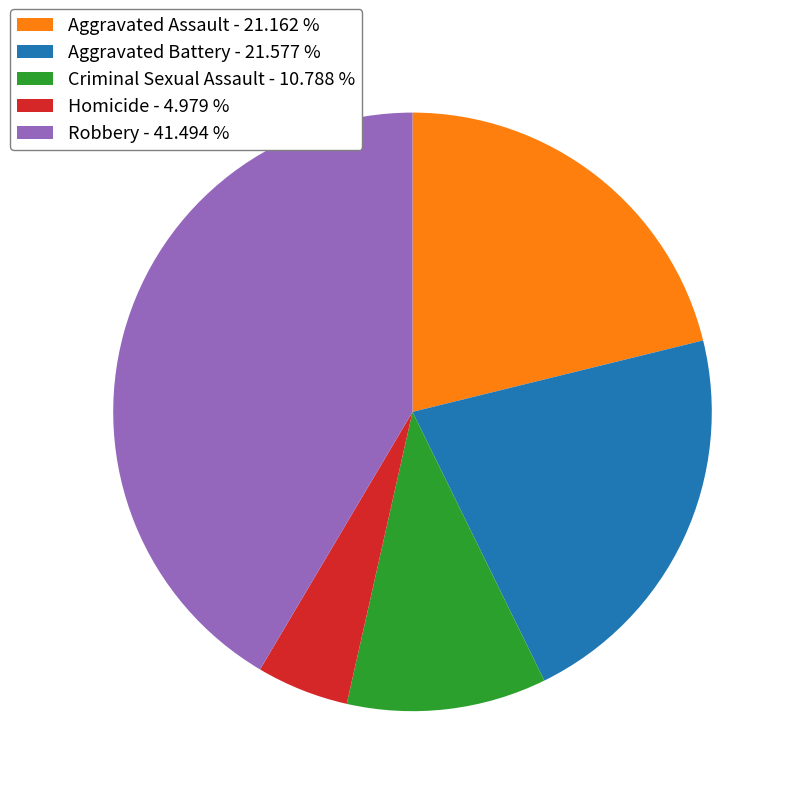

What is the ratio of the value at Robbery - 41.494 % to the value at Aggravated Assault - 21.162 %?

2.0